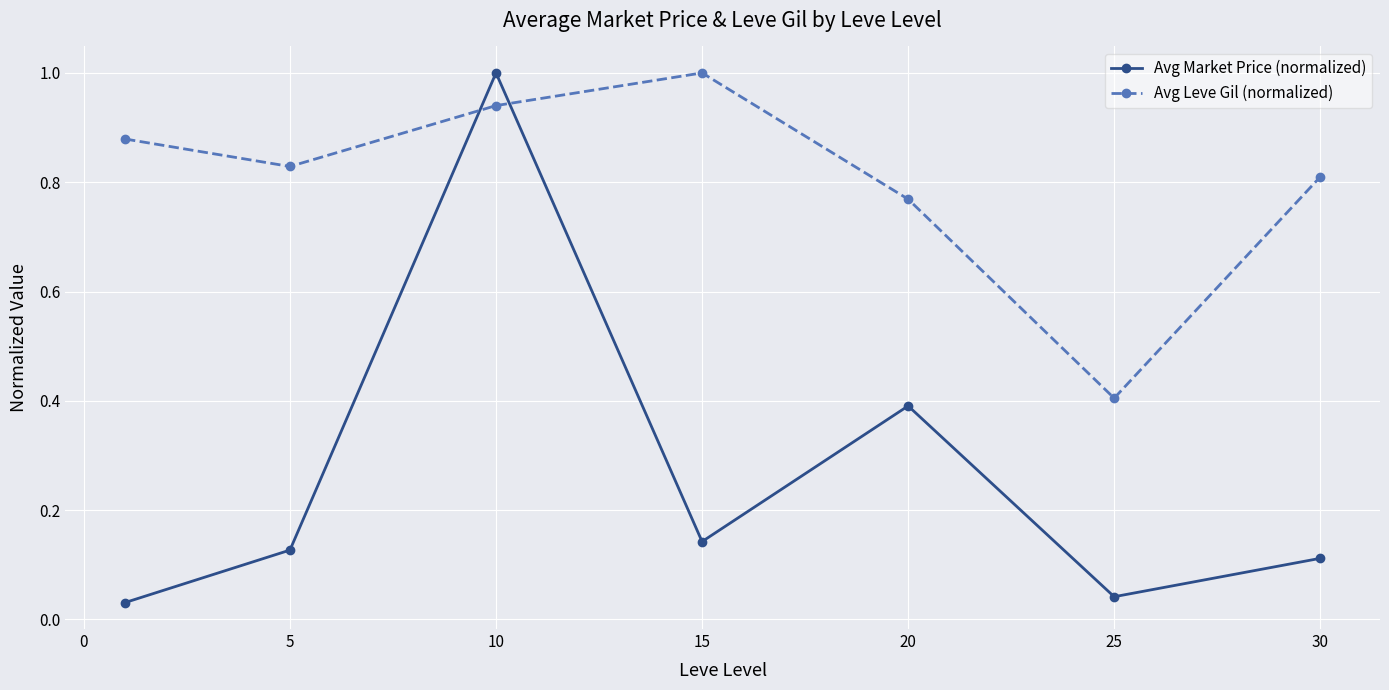

Rank the series by their average value, from highest to lowest.

Avg Leve Gil (normalized), Avg Market Price (normalized)